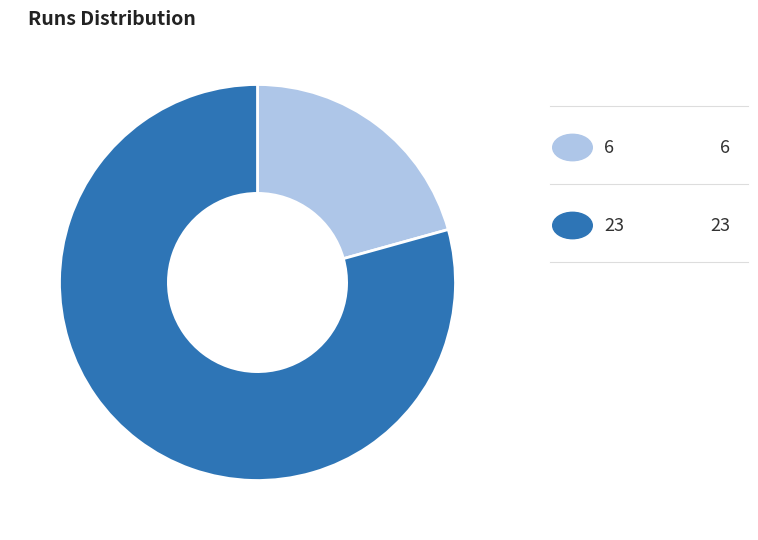

Does any single category account for the majority?

Yes